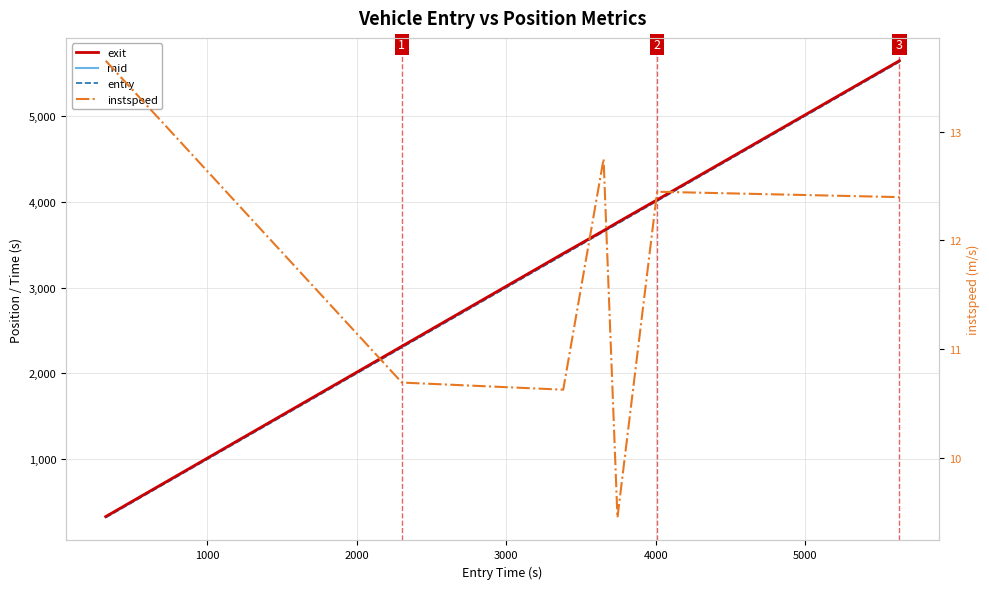

True or false: instspeed and exit intersect in this chart.

False